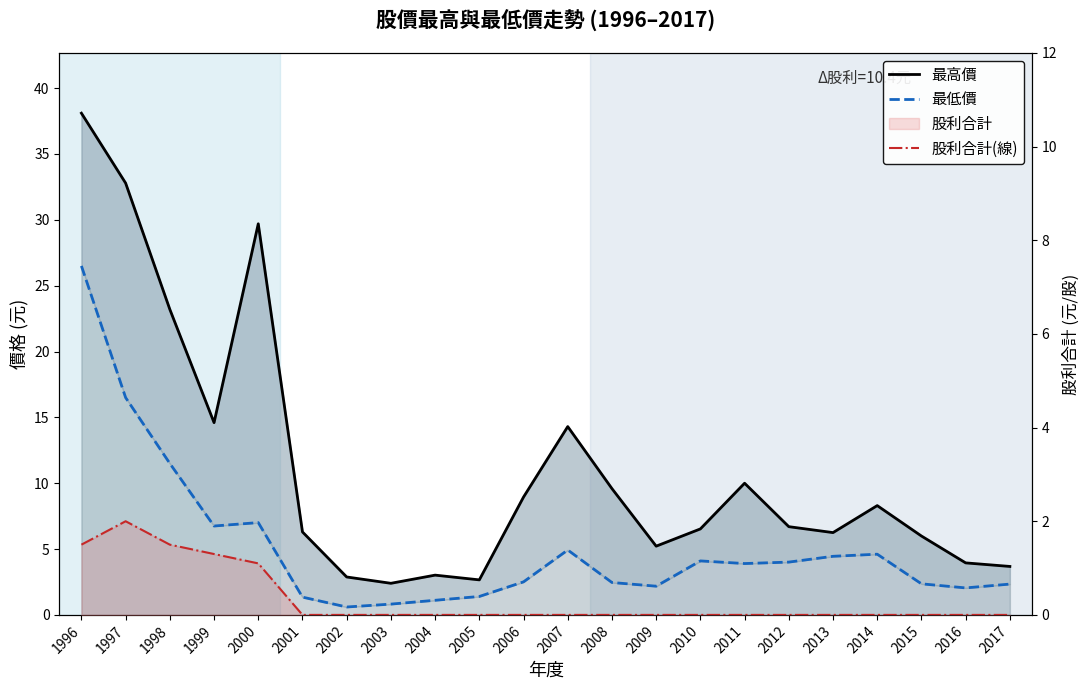

How many interior local peaks does the 股利合計(線) series have?

1